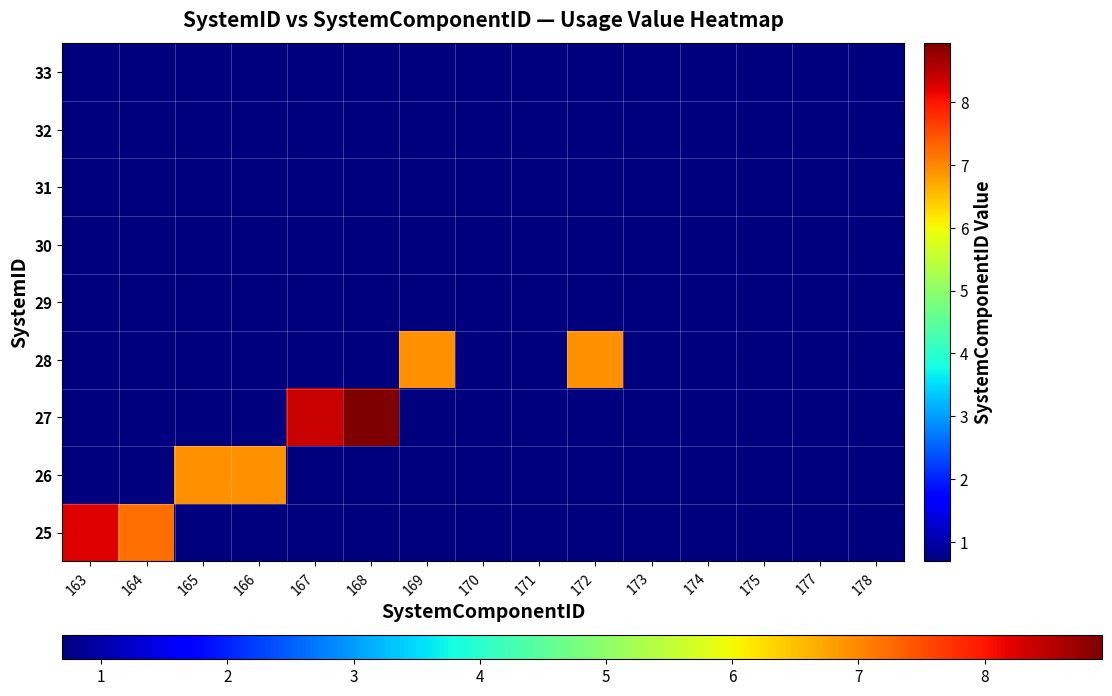

Between 168 and 171, which is larger?

168